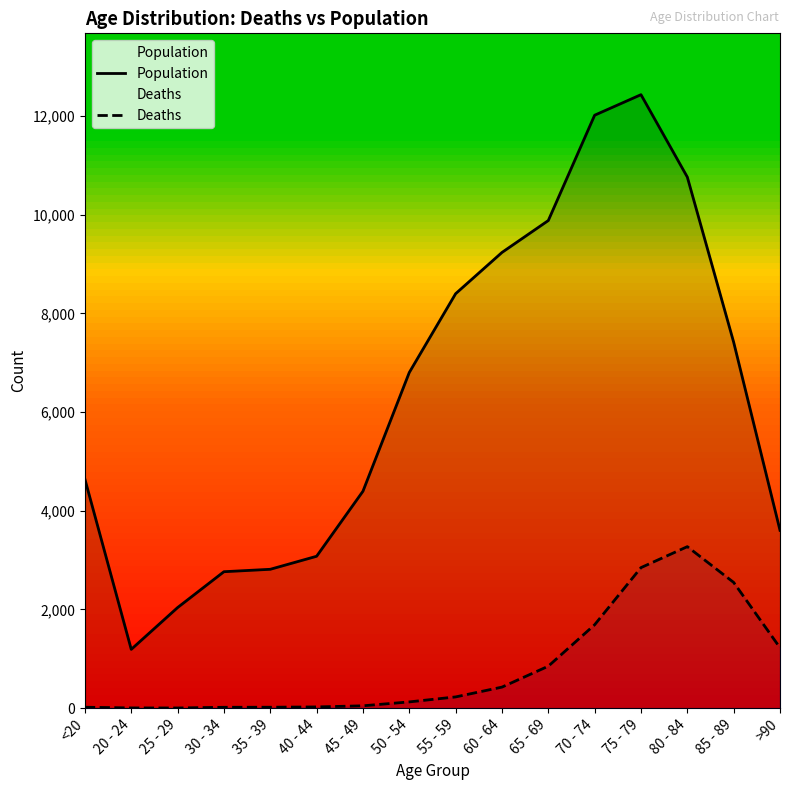

What is the approximate value of Population at 40 - 44?

3078